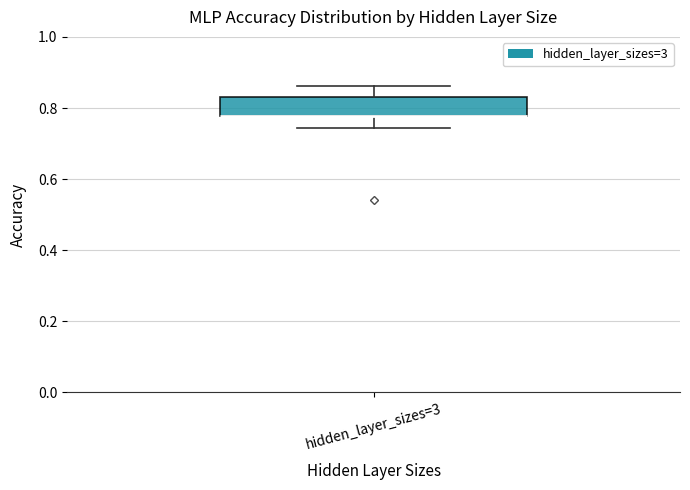

Read this box plot against the y-axis: the position of the median line, the range covered by the box, and the ends of both whiskers. The values are not printed on the chart, so give them approximately, as read against the axis.

median 0.78 (drawn on the box's lower edge), box 0.78 to 0.82, whiskers 0.74 to 0.86